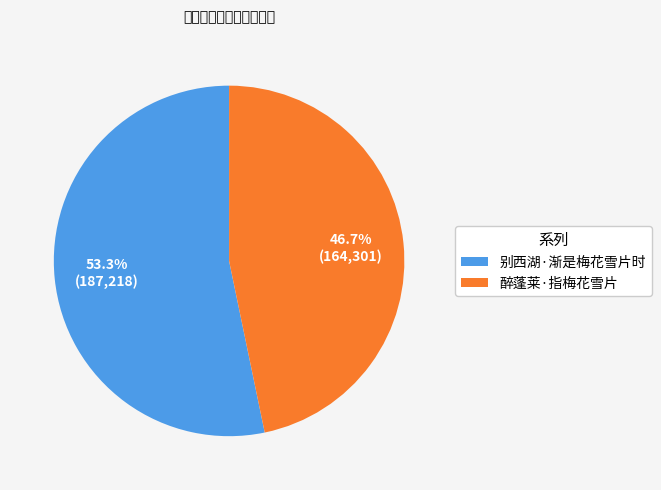

Approximately how many times larger is the value at 别西湖·渐是梅花雪片时 compared to 醉蓬莱·指梅花雪片?

1.1